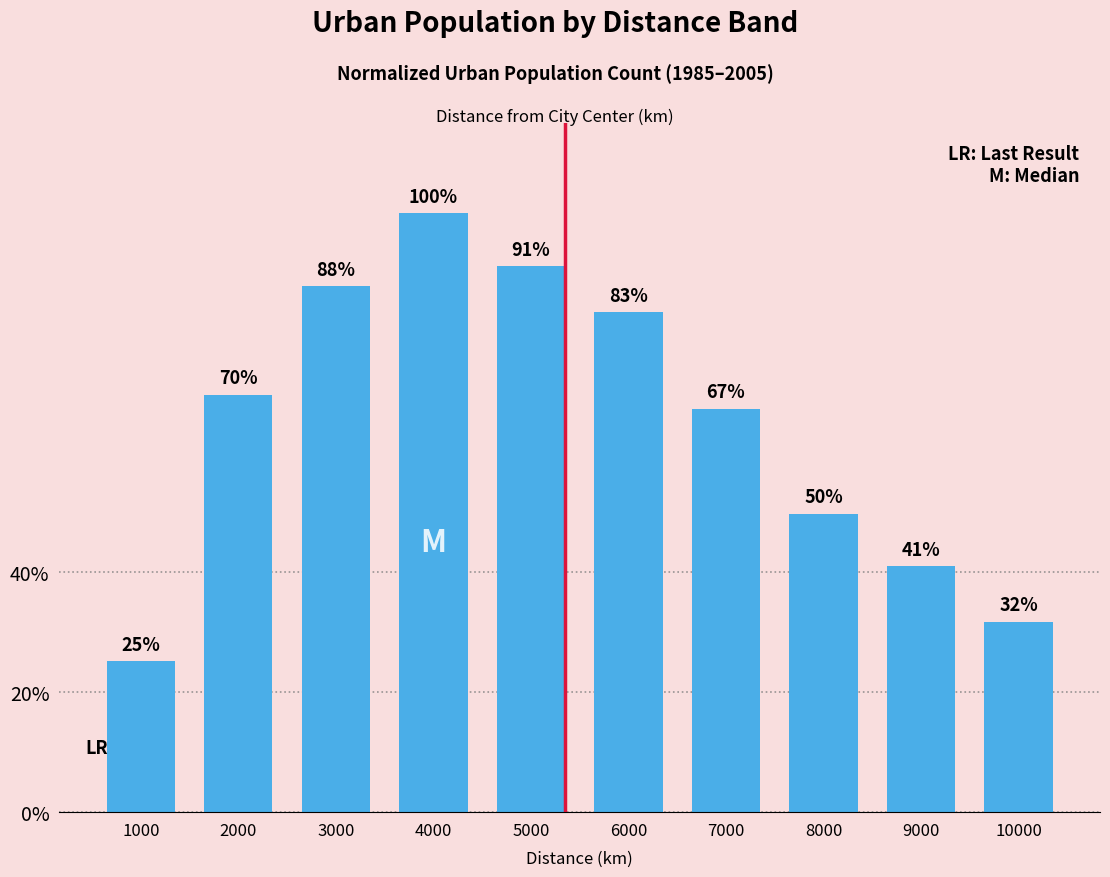

What is the value of the 8th bar from the left?

0.5